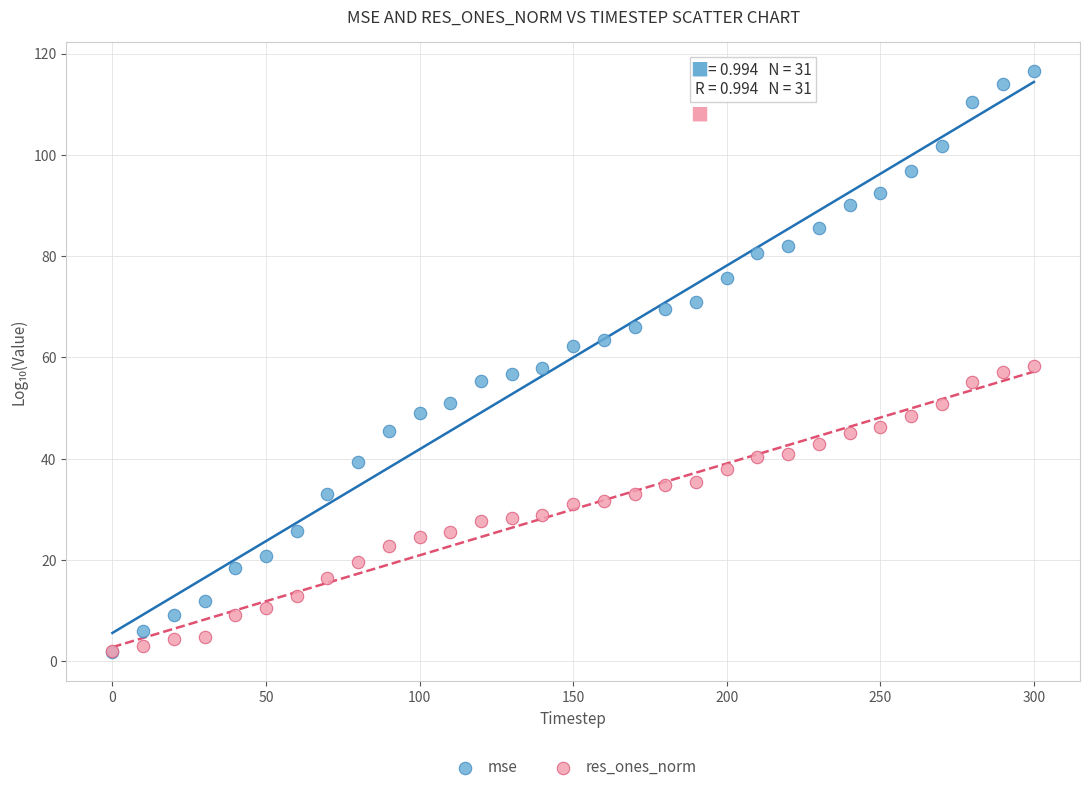

What are all the series names shown in the legend?

mse, res_ones_norm